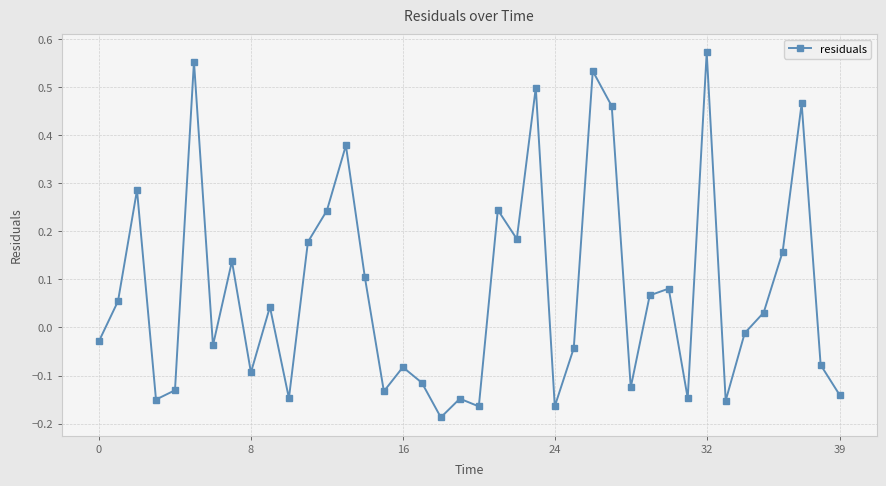

True or false: the data has more than 0 interior local peaks.

True